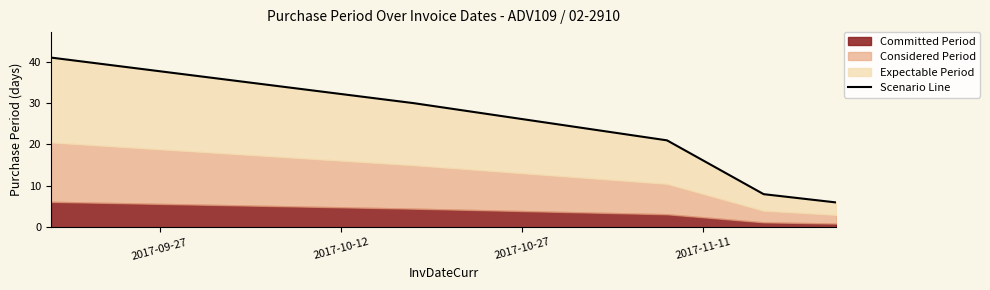

Reading right to left, extract all data points from this chart.

6	8	21	30	41